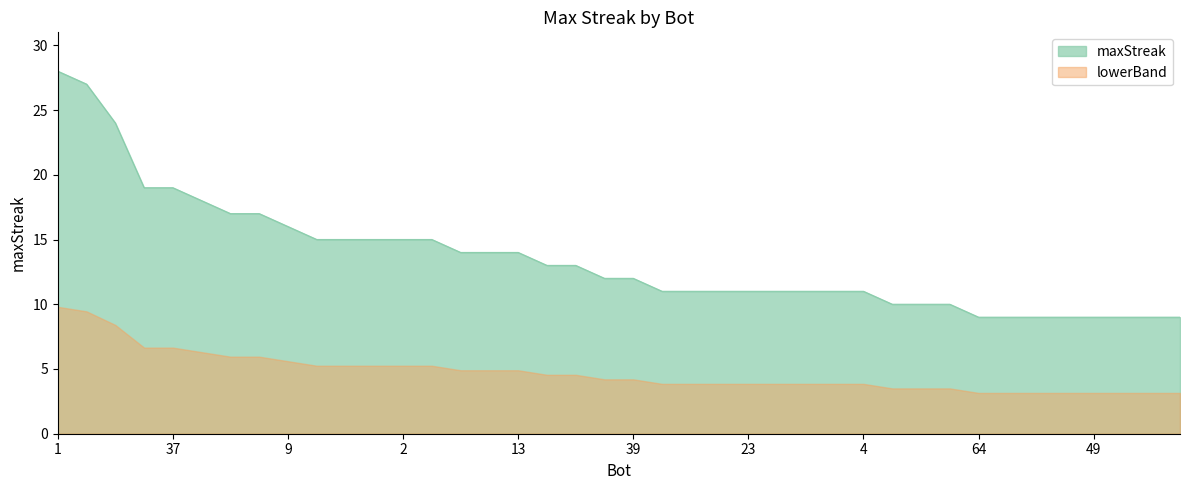

What is the sum of the values at 56 and 47?

20